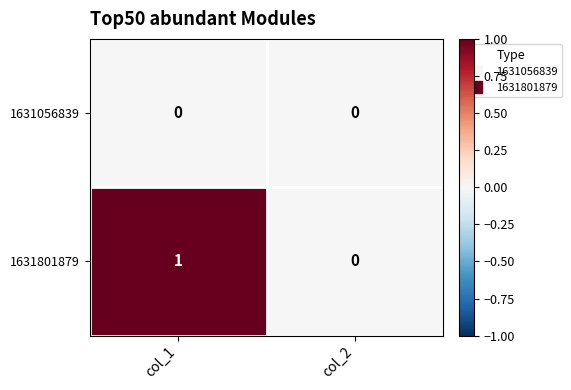

Reading left to right, what are all the values shown in this chart?

1631056839: col_1=0	col_2=0
1631801879: col_1=1	col_2=0